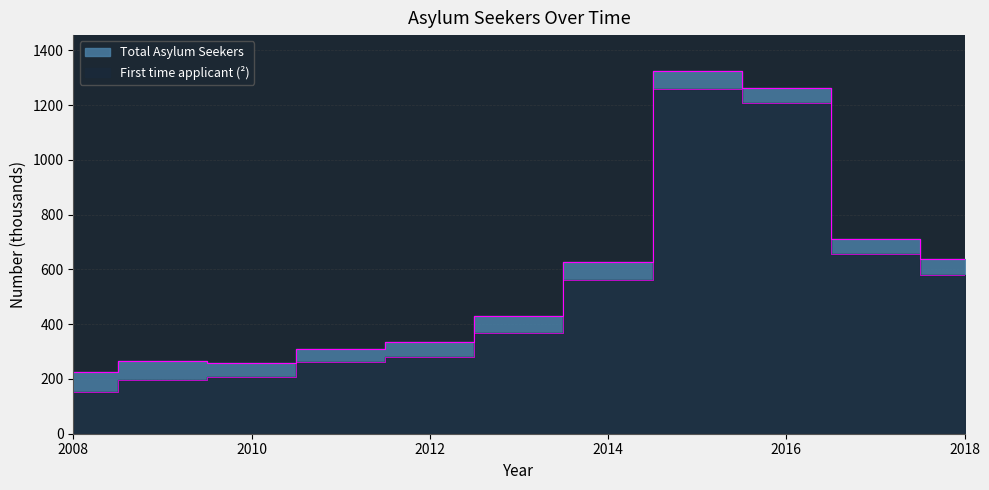

Rank the series at 2013 from lowest to highest value.

First time applicant (²), Total Asylum Seekers